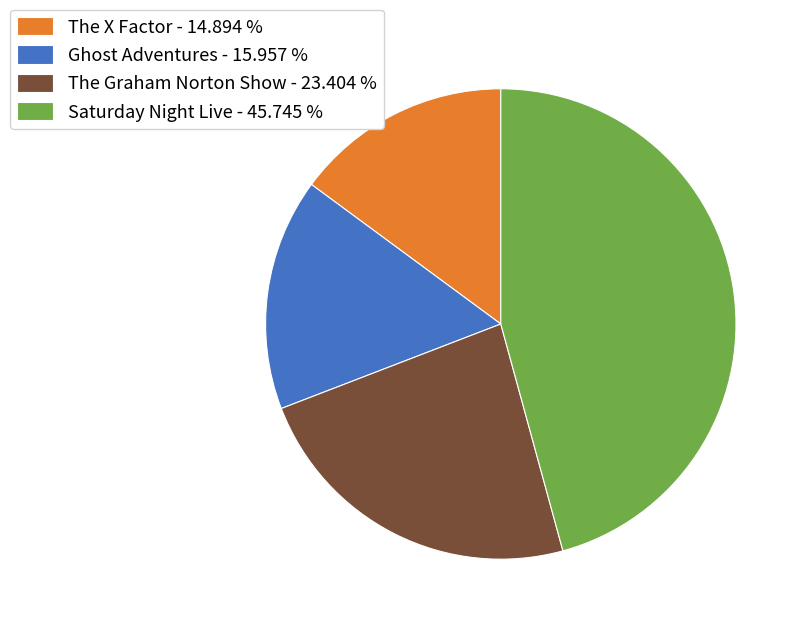

Do The Graham Norton Show - 23.404 % and Saturday Night Live - 45.745 % together represent more than half of the pie?

Yes